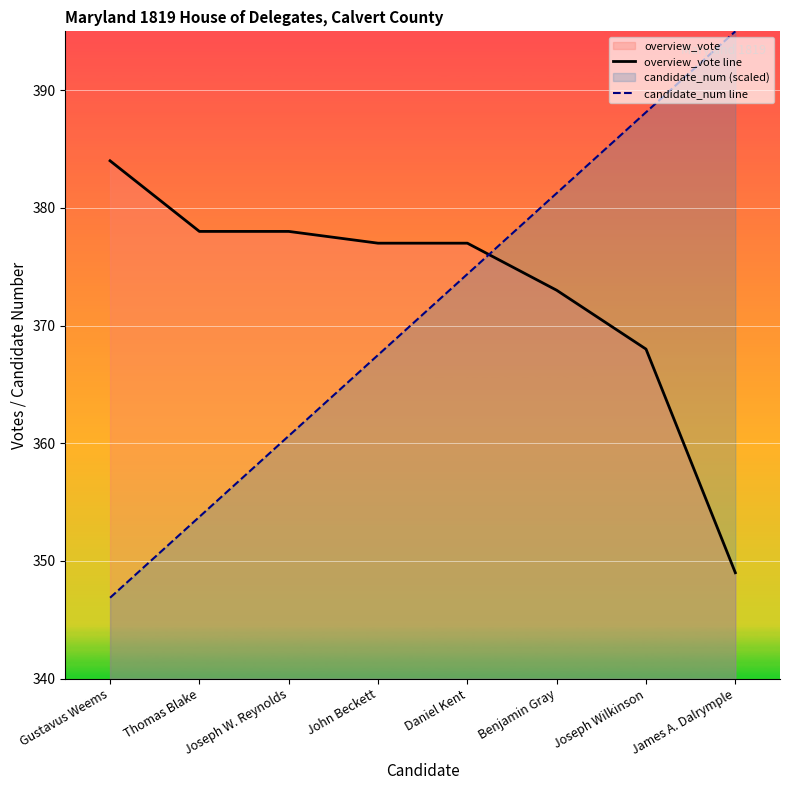

True or false: candidate_num line and overview_vote line cross at least once.

True